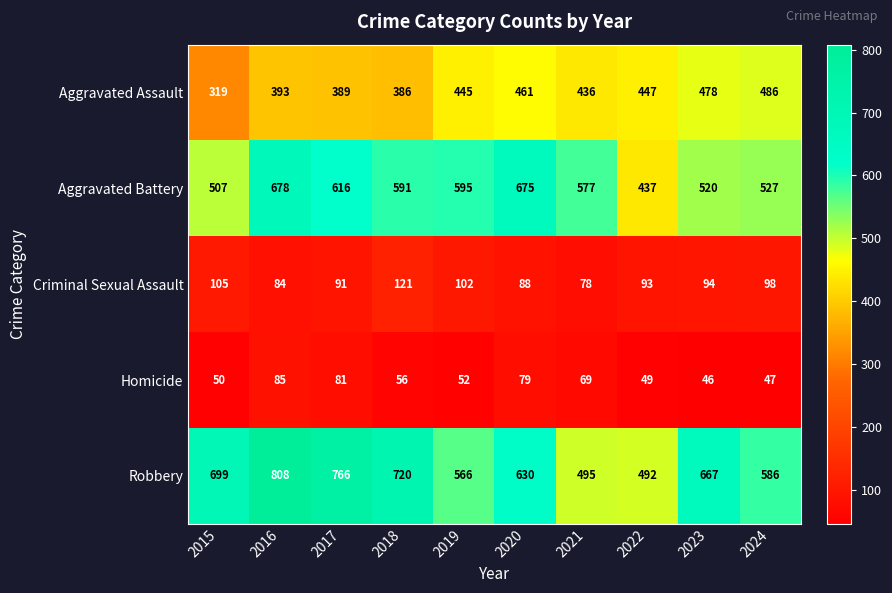

Which series changed the most between 2015 and 2016?

Aggravated Battery